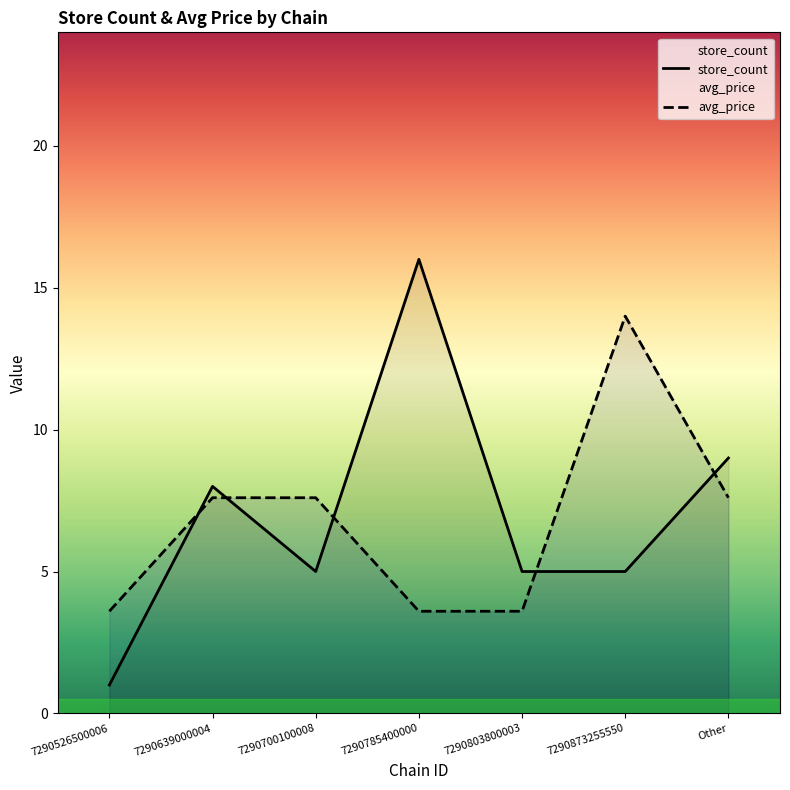

What position from the right is 7290785400000?

4